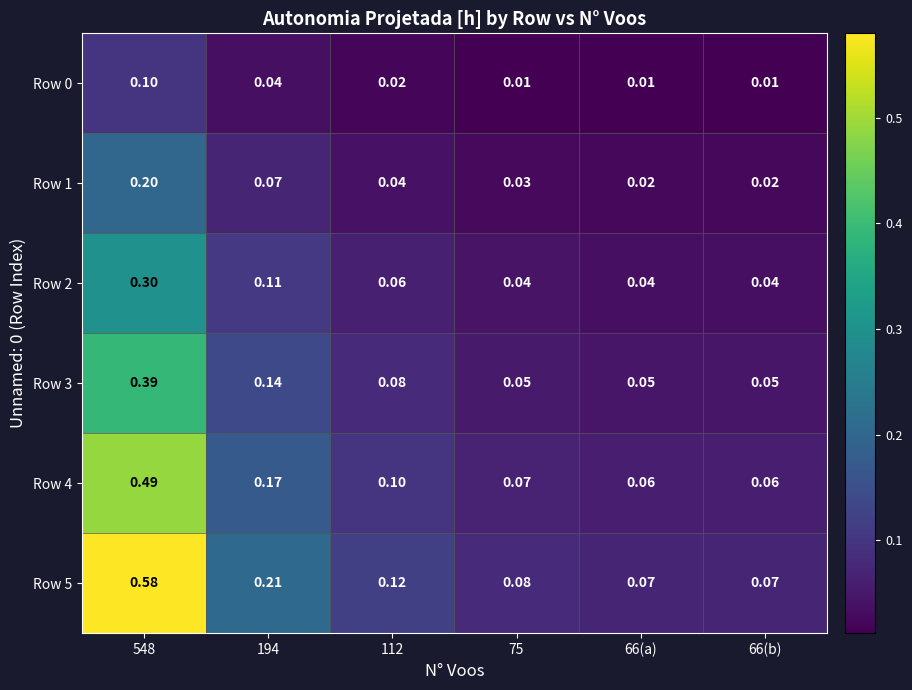

Is the value of Row 4 at 66(b) greater than the value of Row 5 at 548?

No